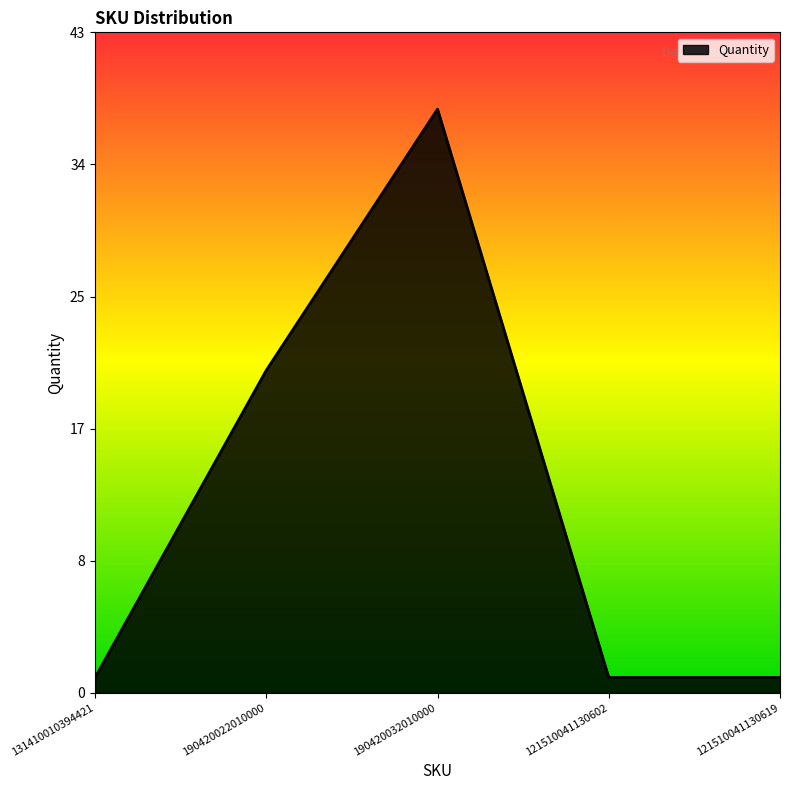

What value does the data have at 190420032010000?

38